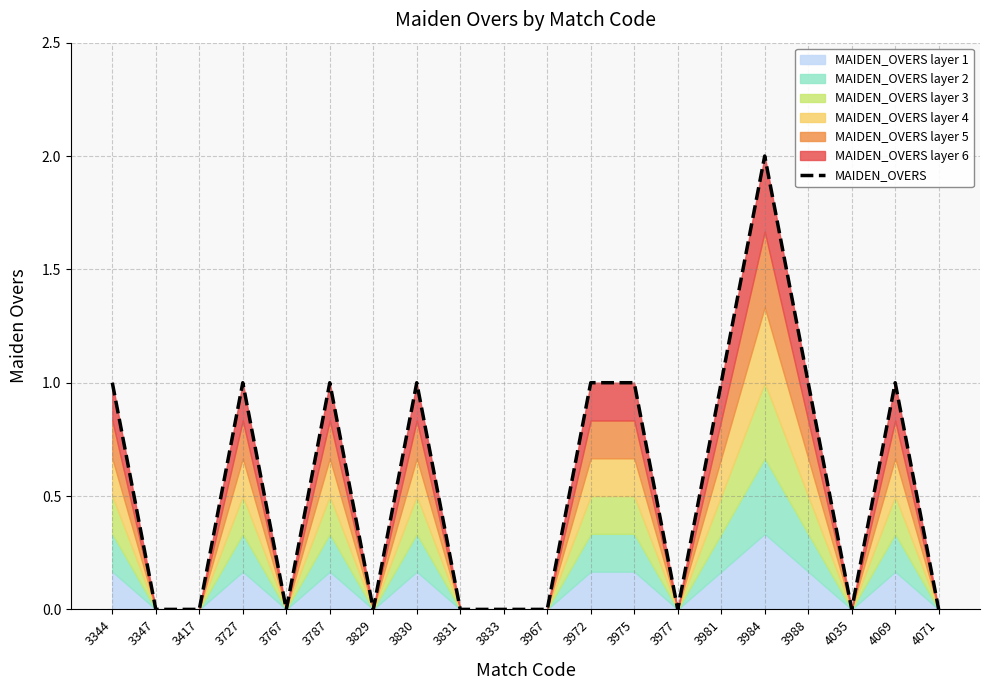

What is the greatest value displayed?

2